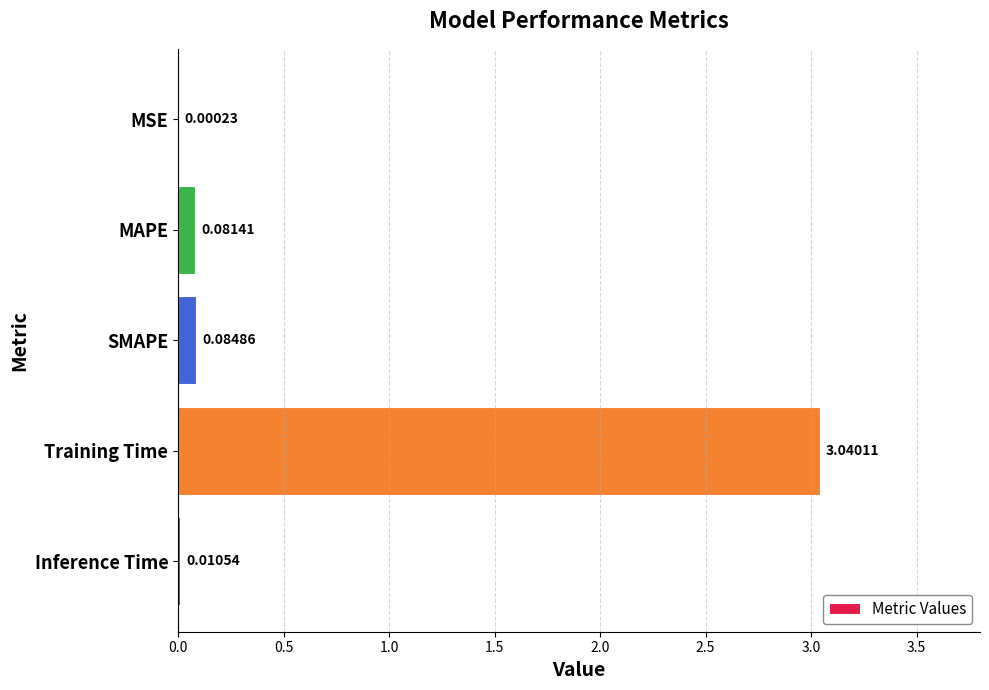

What is the change in value from MAPE to Training Time?

+3.0